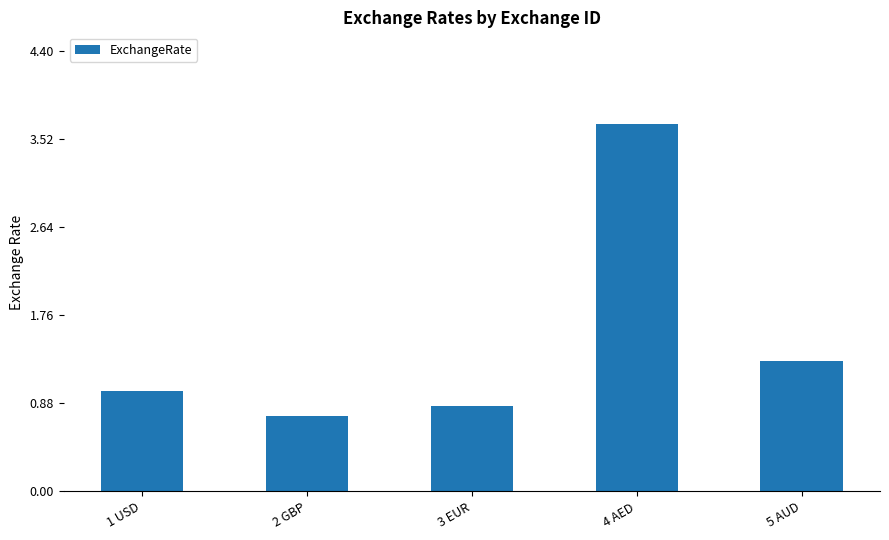

What is the sum of the values at 4 AED and 3 EUR?

4.5